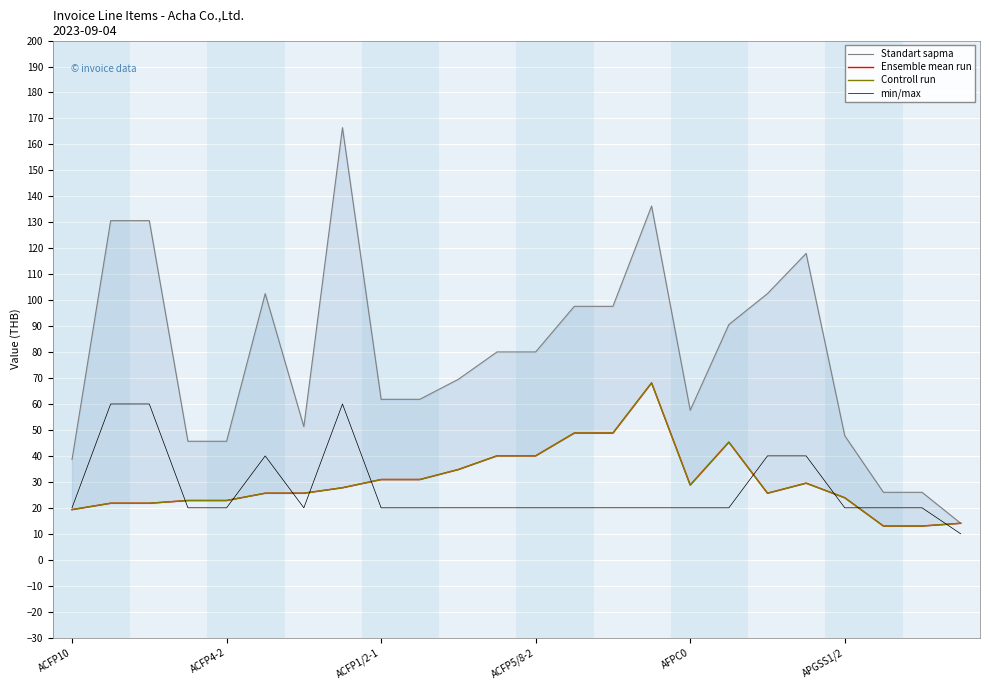

Which series has the largest range (max minus min)?

Standart sapma